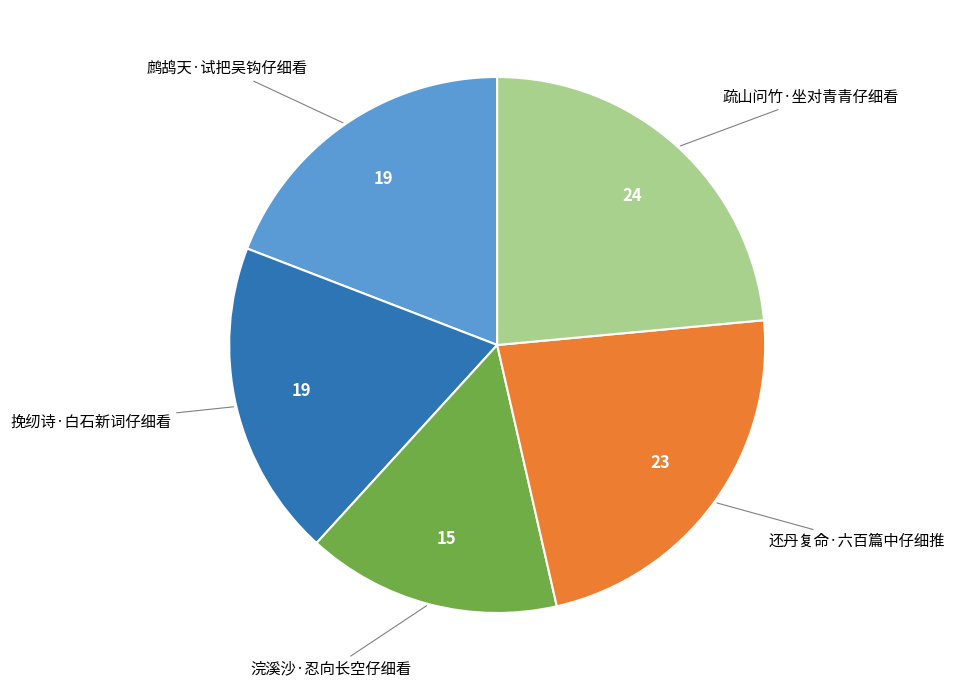

Does 还丹复命·六百篇中仔细推 account for over 50% of the chart?

No